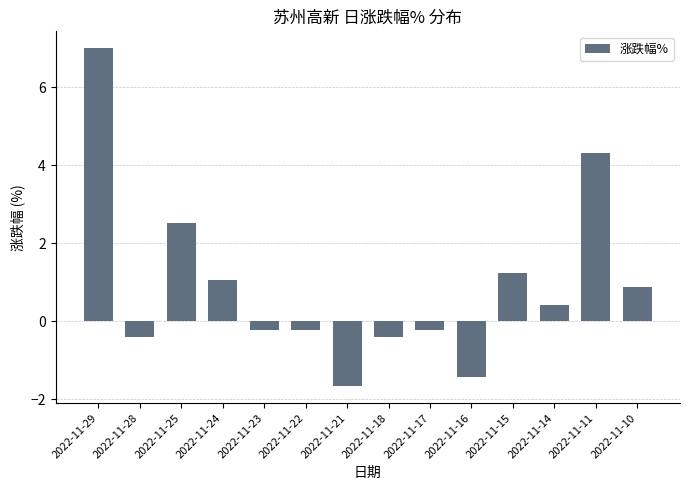

What is the ratio of the value at 2022-11-24 to the value at 2022-11-15?

0.9